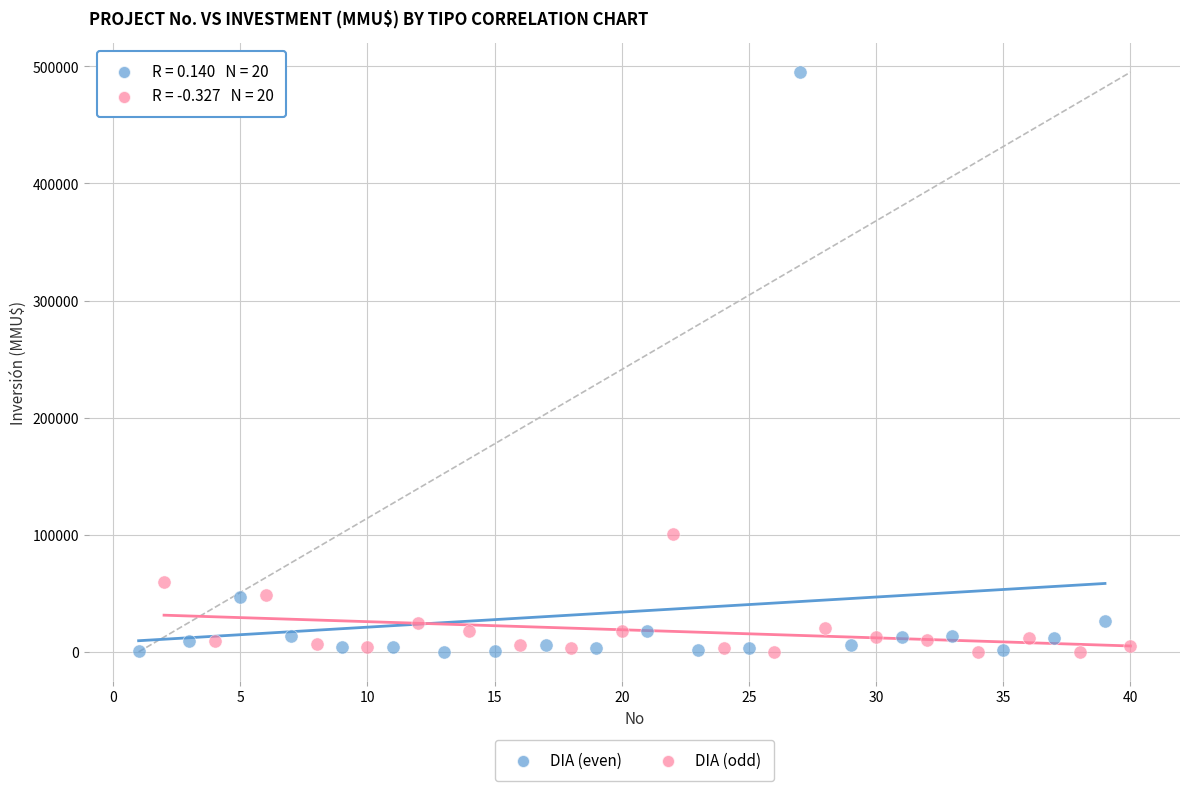

Which series contains the highest Y value?

DIA (even)